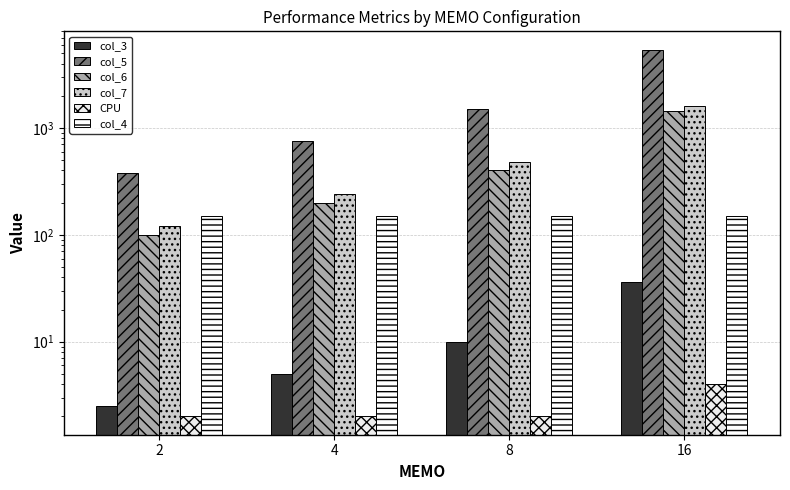

Which has a higher value, 4 or 8?

8